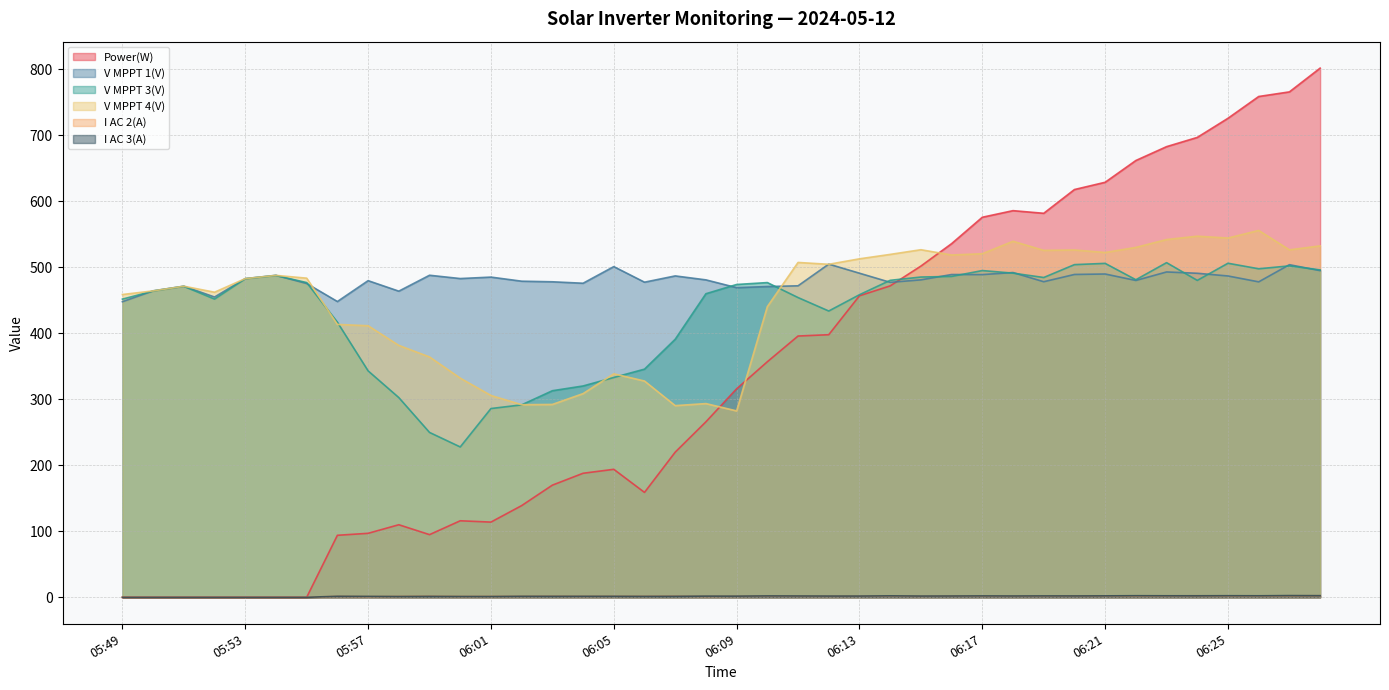

Where is Power(W) nearest to the value 401?

06:12